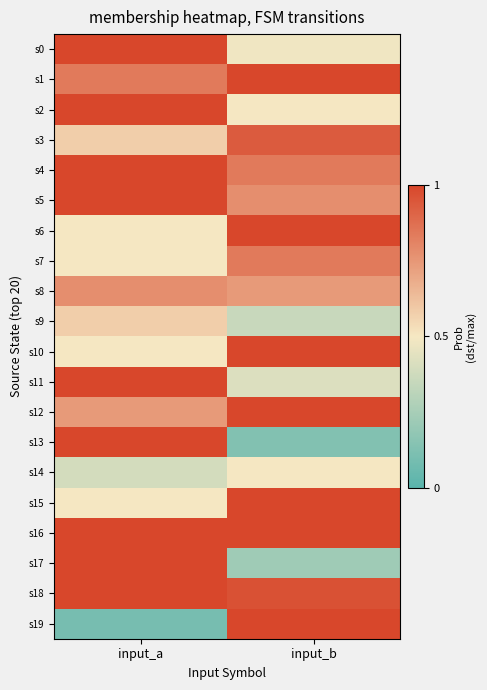

Reading left to right, transcribe all the data shown in this chart.

s0: input_a=1.0	input_b=0.5
s1: input_a=0.8	input_b=1.1
s2: input_a=1.9	input_b=0.5
s3: input_a=0.6	input_b=0.9
s4: input_a=1.2	input_b=0.8
s5: input_a=1.8	input_b=0.8
s6: input_a=0.5	input_b=2.0
s7: input_a=0.5	input_b=0.8
s8: input_a=0.8	input_b=0.7
s9: input_a=0.6	input_b=0.4
s10: input_a=0.5	input_b=1.1
s11: input_a=1.7	input_b=0.4
s12: input_a=0.7	input_b=1.7
s13: input_a=2.0	input_b=0.1
s14: input_a=0.4	input_b=0.5
s15: input_a=0.5	input_b=1.5
s16: input_a=1.8	input_b=1.2
s17: input_a=1.3	input_b=0.2
s18: input_a=2.0	input_b=1.0
s19: input_a=0.1	input_b=1.8